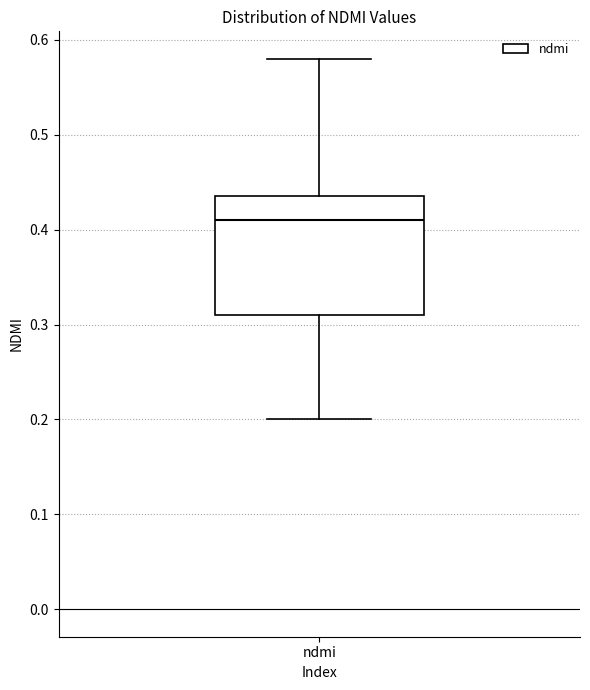

Where is the upper edge of the box for ndmi on the y-axis? The values are not printed on the chart, so give them approximately, as read against the axis.

0.44